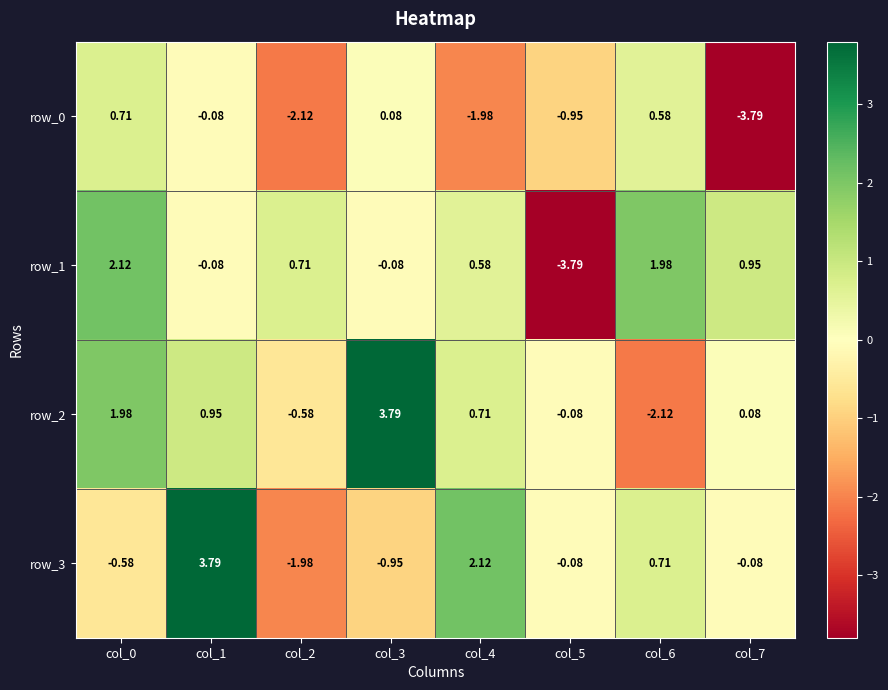

What is the sum of the row_3 values at col_3 and col_6?

-0.2